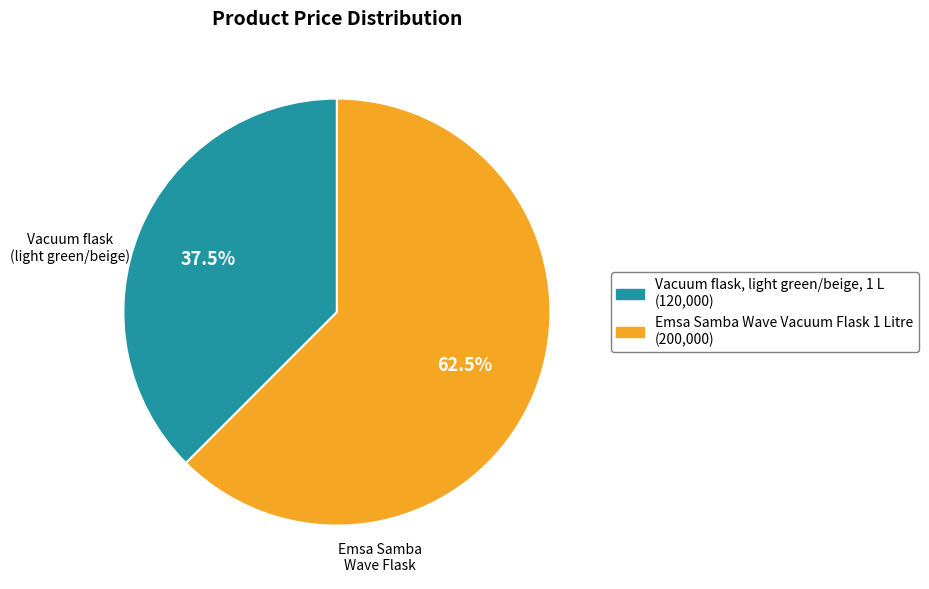

Count the number of slices in the pie.

2